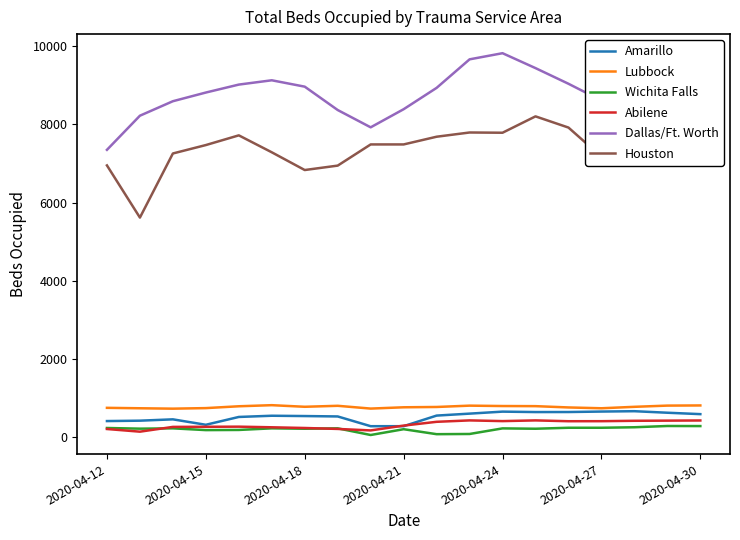

What is the sum of all Wichita Falls values?

3974